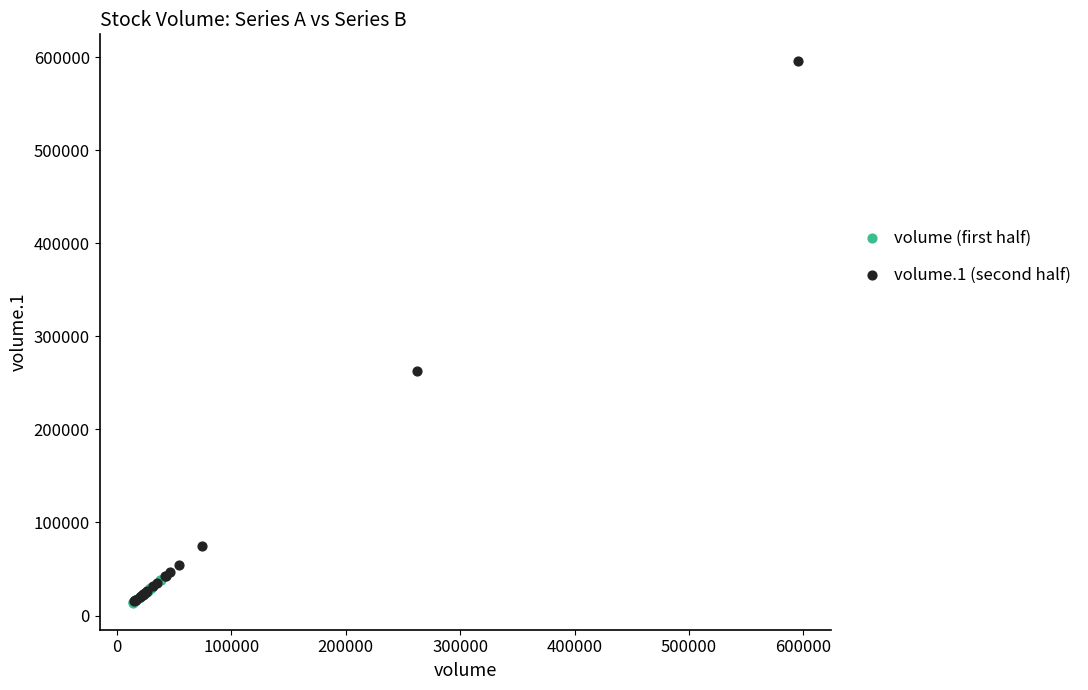

Which series has the widest spread of Y values?

volume.1 (second half)